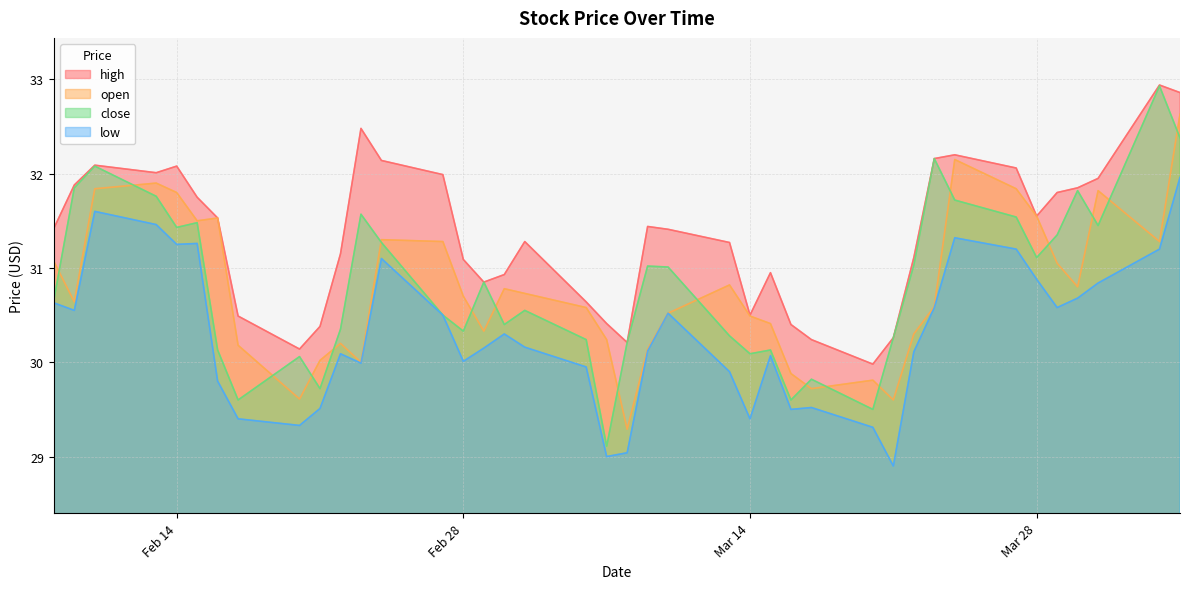

Which series has the widest spread of values?

close